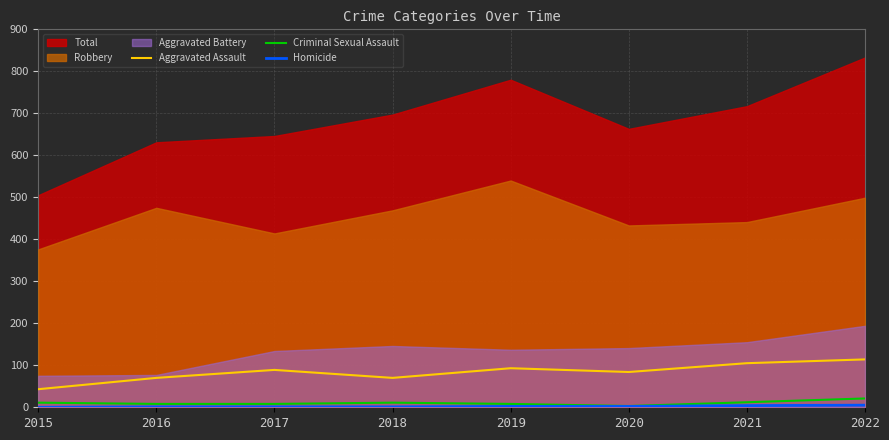

Is it true that Criminal Sexual Assault equals 12 at 2021?

True